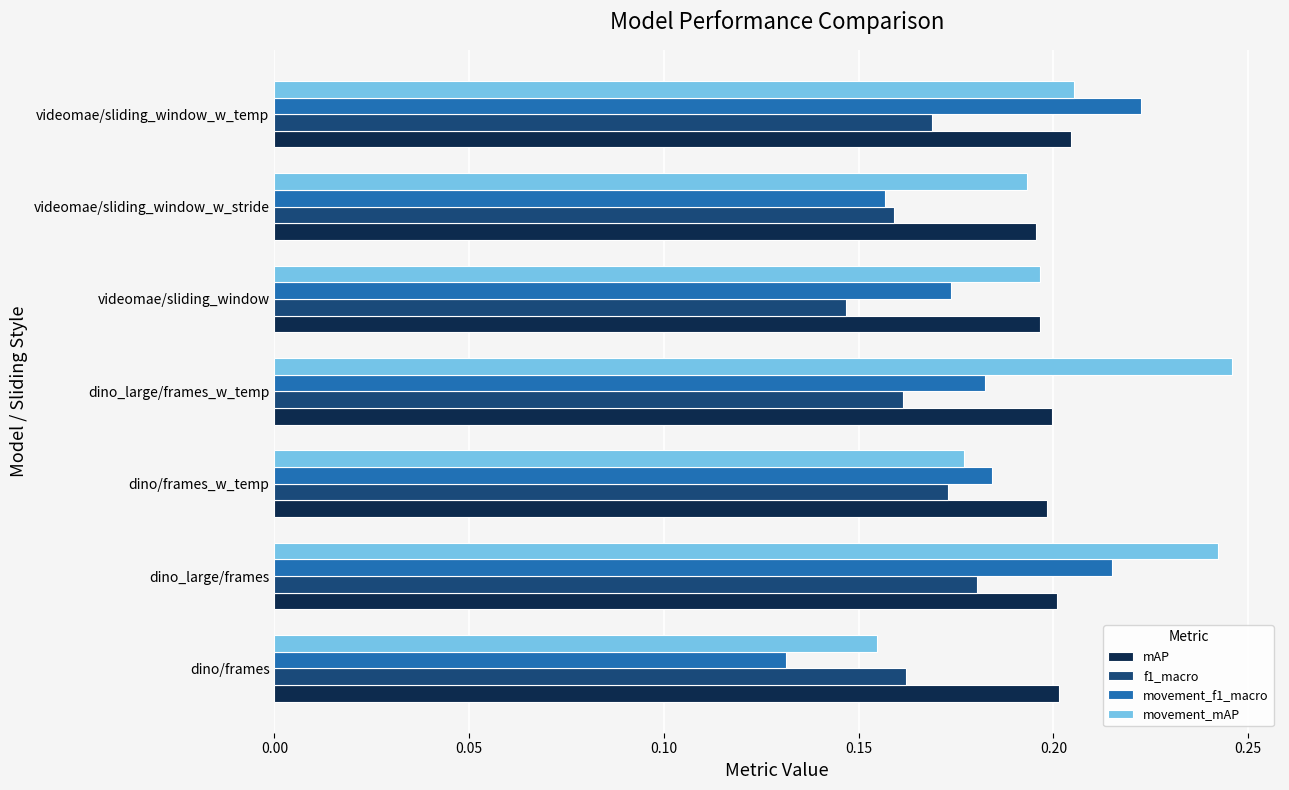

Rank the series by their maximum value, from lowest to highest.

f1_macro, mAP, movement_f1_macro, movement_mAP